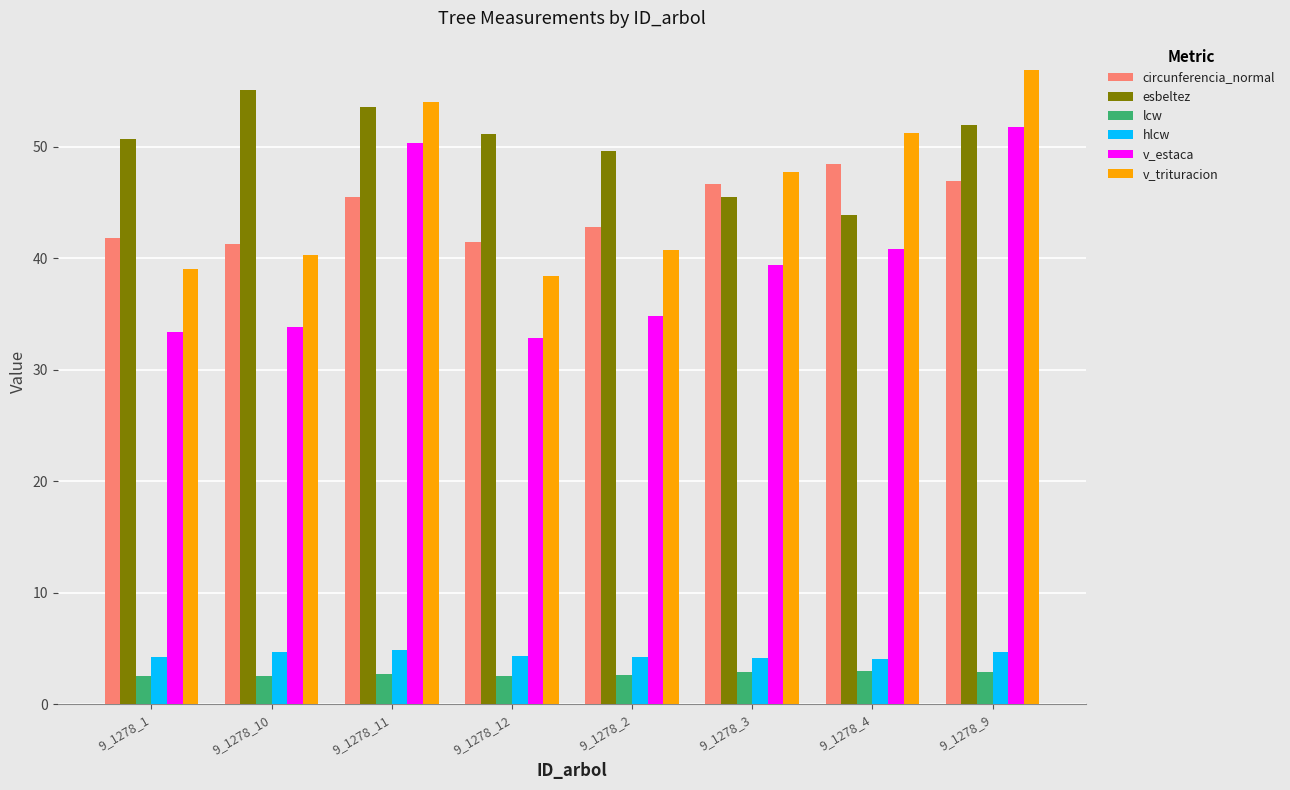

The hlcw series shows 4.3 at 9_1278_12. True or false?

True